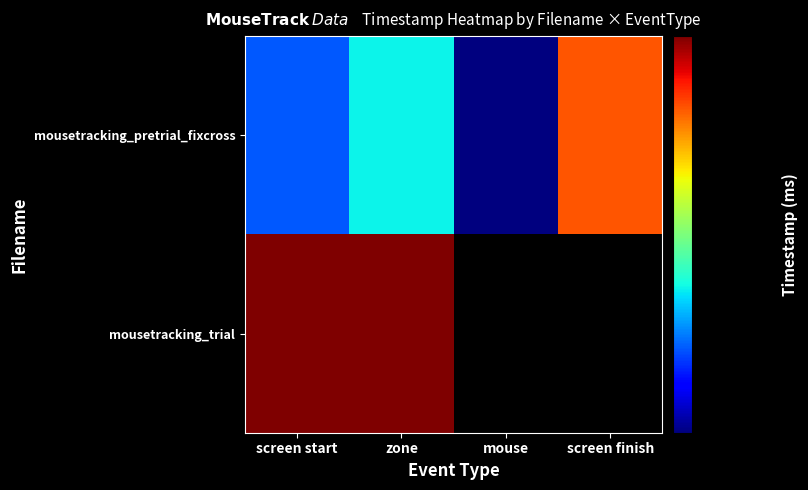

Reading left to right, what are all the values shown in this chart?

mousetracking_pretrial_fixcross: screen start=555478.8	zone=555620.0	mouse=555282.7	screen finish=556035.6
mousetracking_trial: screen start=556203.1	zone=556203.1	mouse=0.0	screen finish=0.0